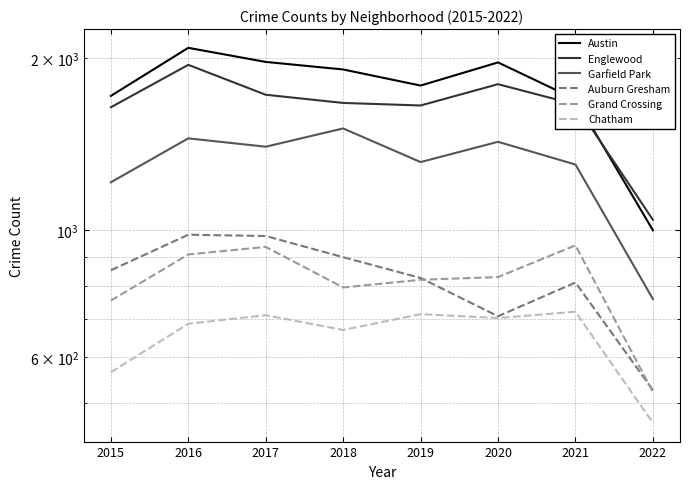

What is the difference between the maximum and minimum values in the Grand Crossing series?

420